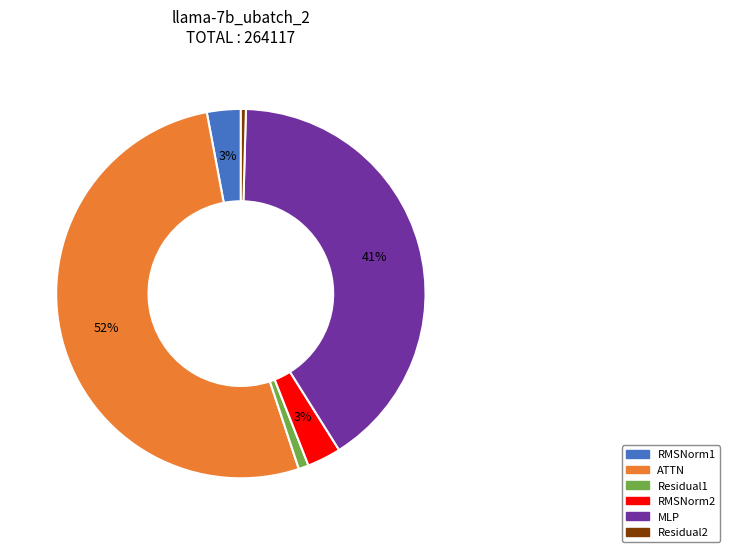

Which slice is the largest?

ATTN